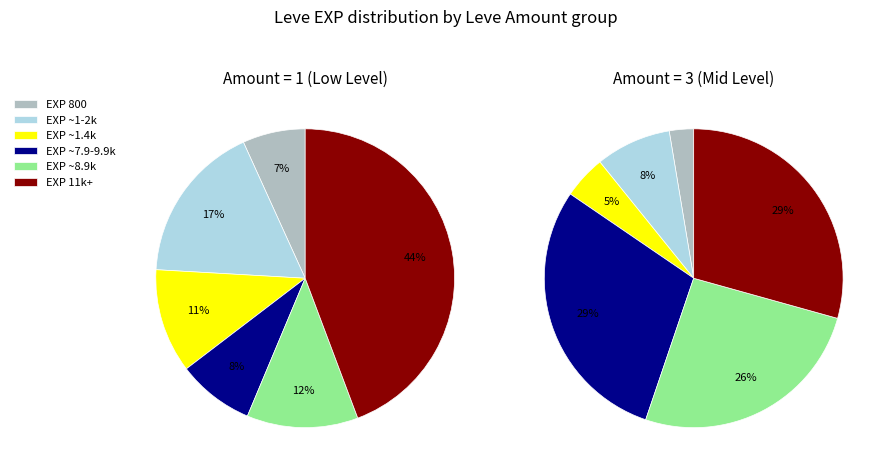

The 1 slice represents 6% of the pie. True or false?

True